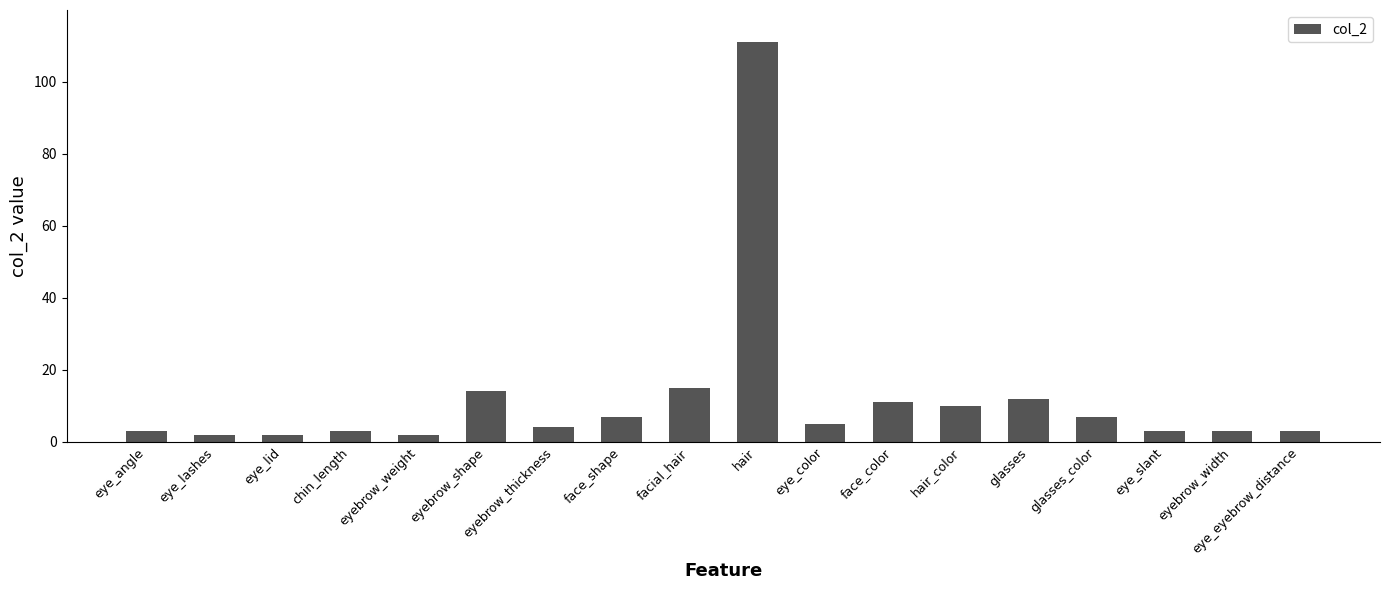

At which label is the value closest to 56?

facial_hair